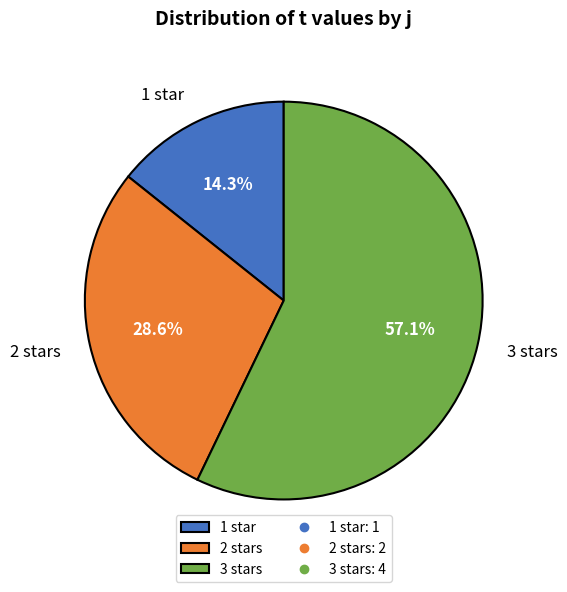

Does any single category account for the majority?

Yes